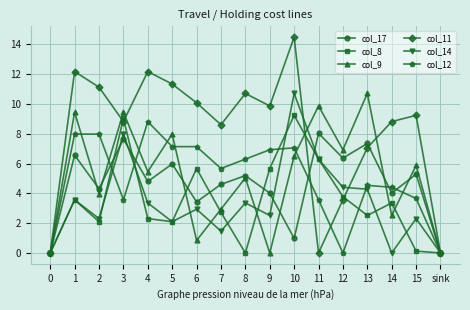

True or false: col_12 has more than 0 interior local peaks.

True